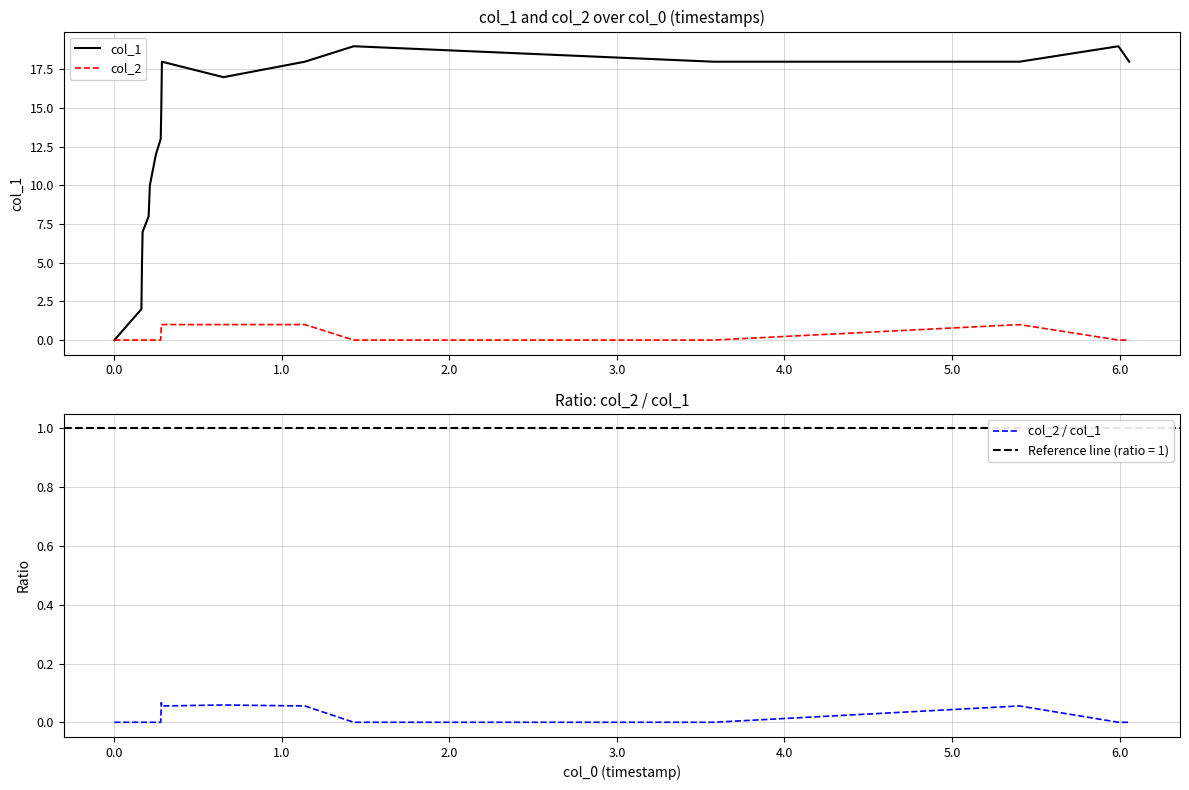

What is the label of the 16th point from the right?

1.0